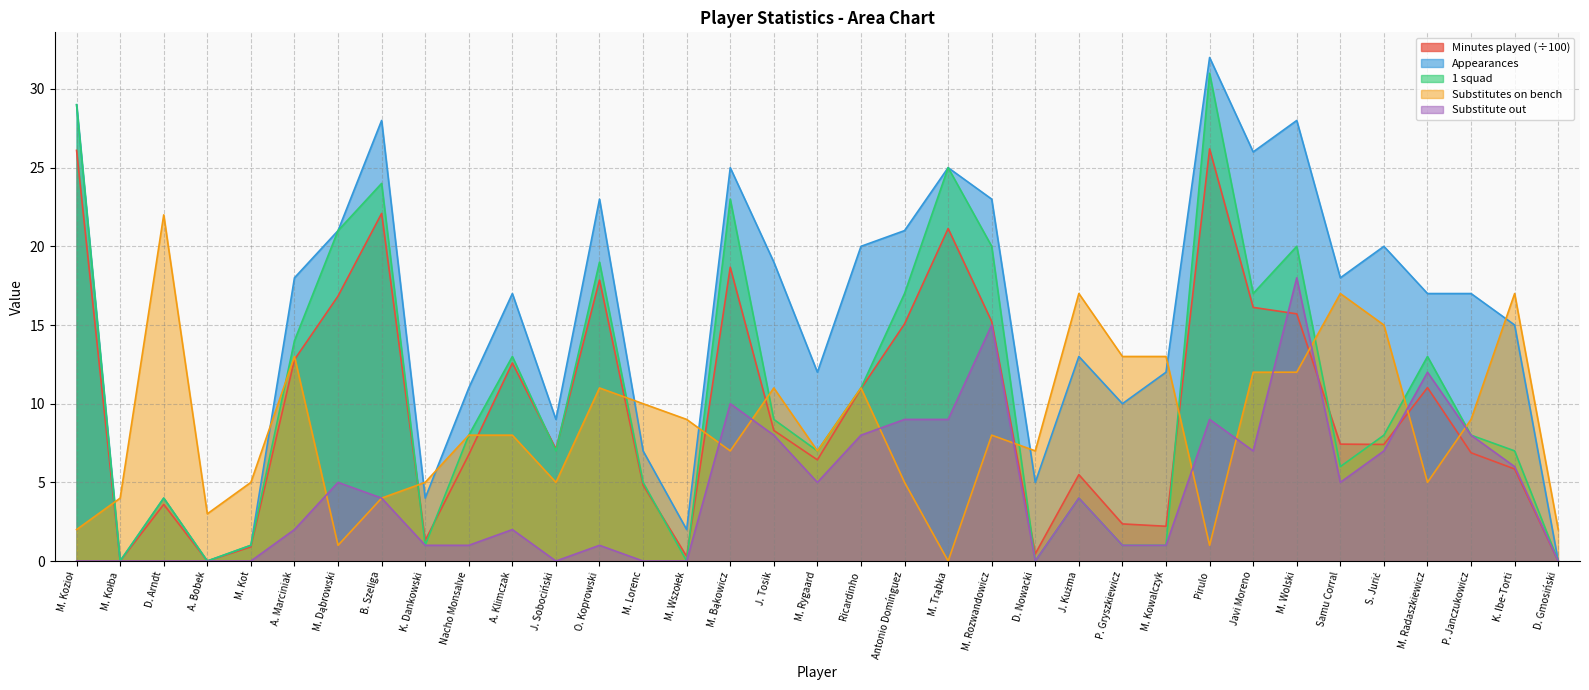

List the series in order of their peak value, lowest first.

Substitute out, Substitutes on bench, Minutes played (÷100), 1 squad, Appearances